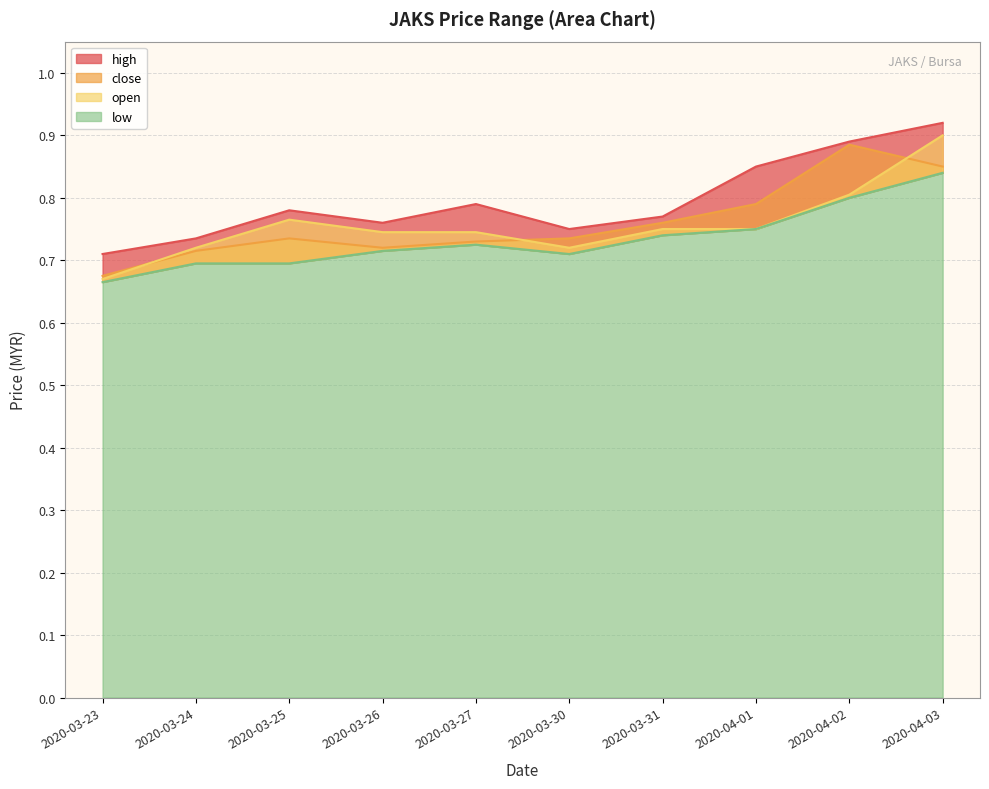

How many interior local valleys does the low series have?

1